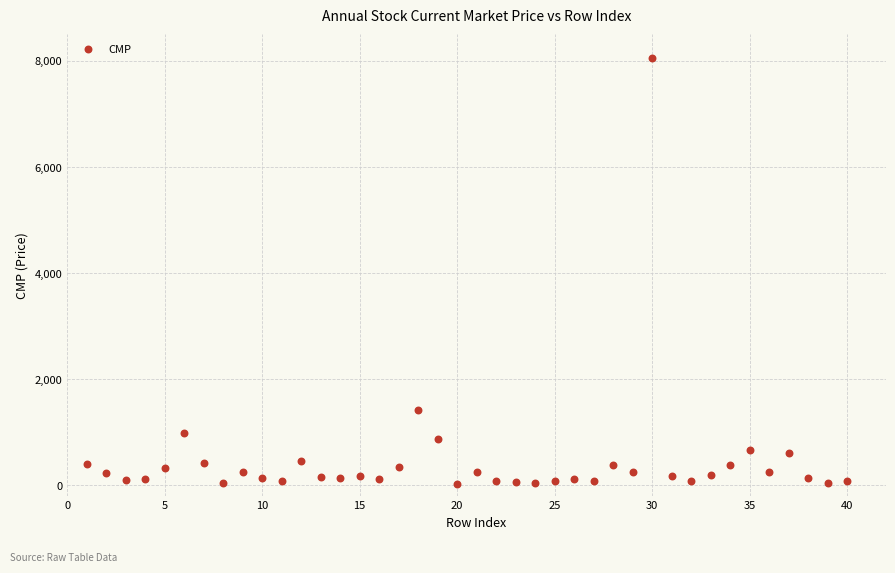

What is the range of X values (max minus min)?

39.0